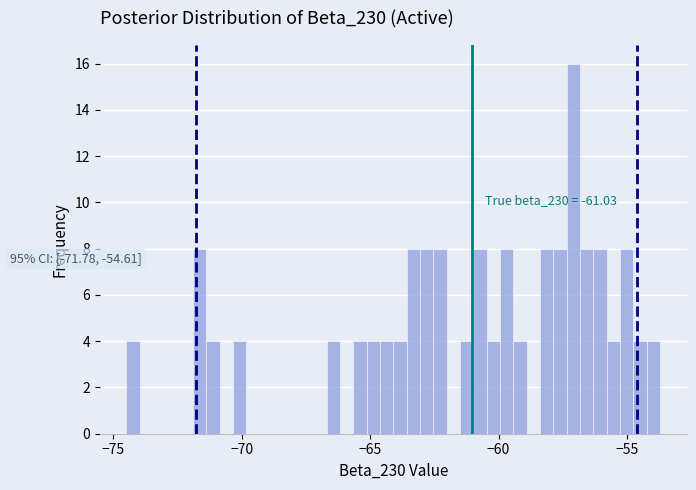

Read against the x-axis, roughly where is the centre of the tallest bar?

-57.0